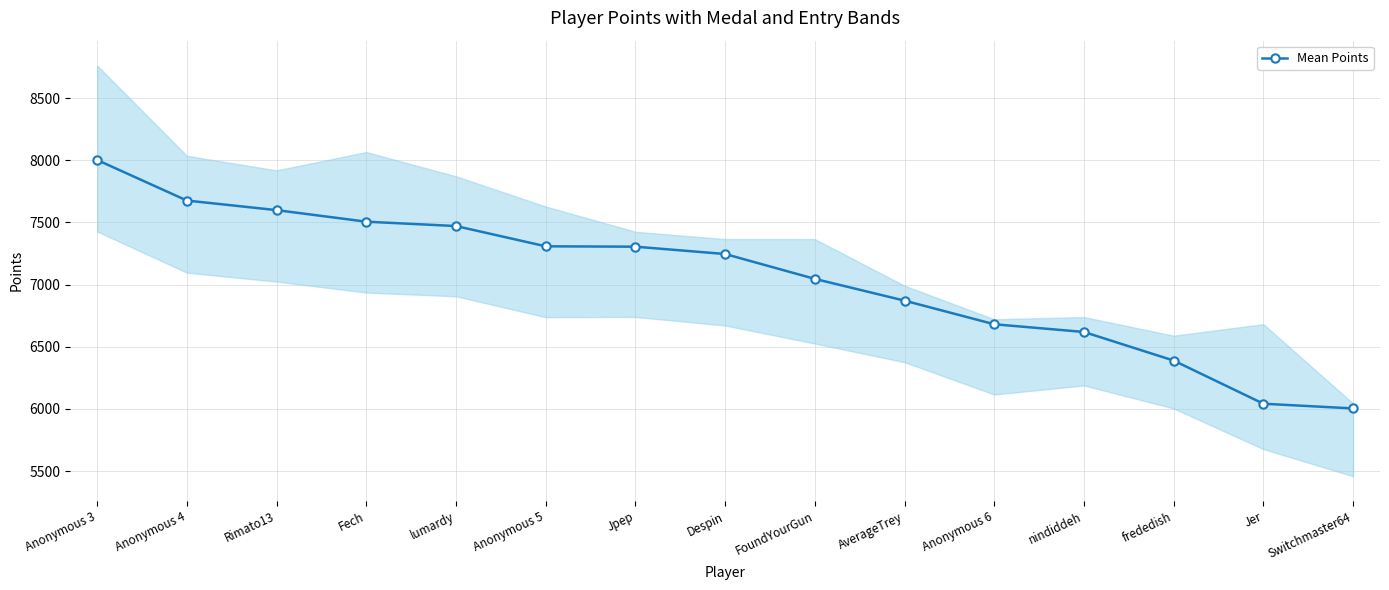

Reading left to right, extract all data points from this chart.

8002	7676	7599	7506	7471	7308	7305	7246	7046	6871	6681	6619	6389	6042	6004